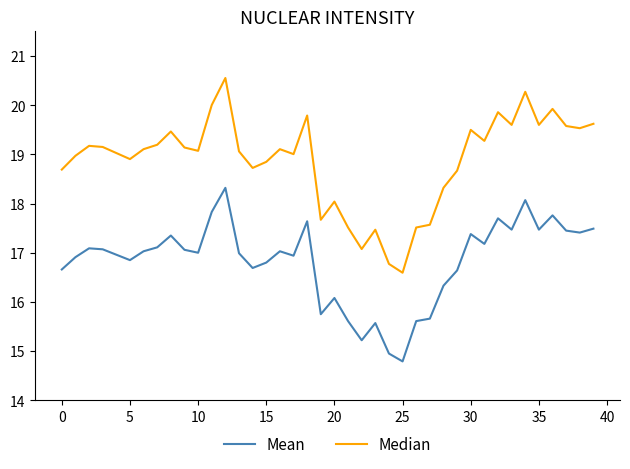

Which series has the largest total across all categories?

Median